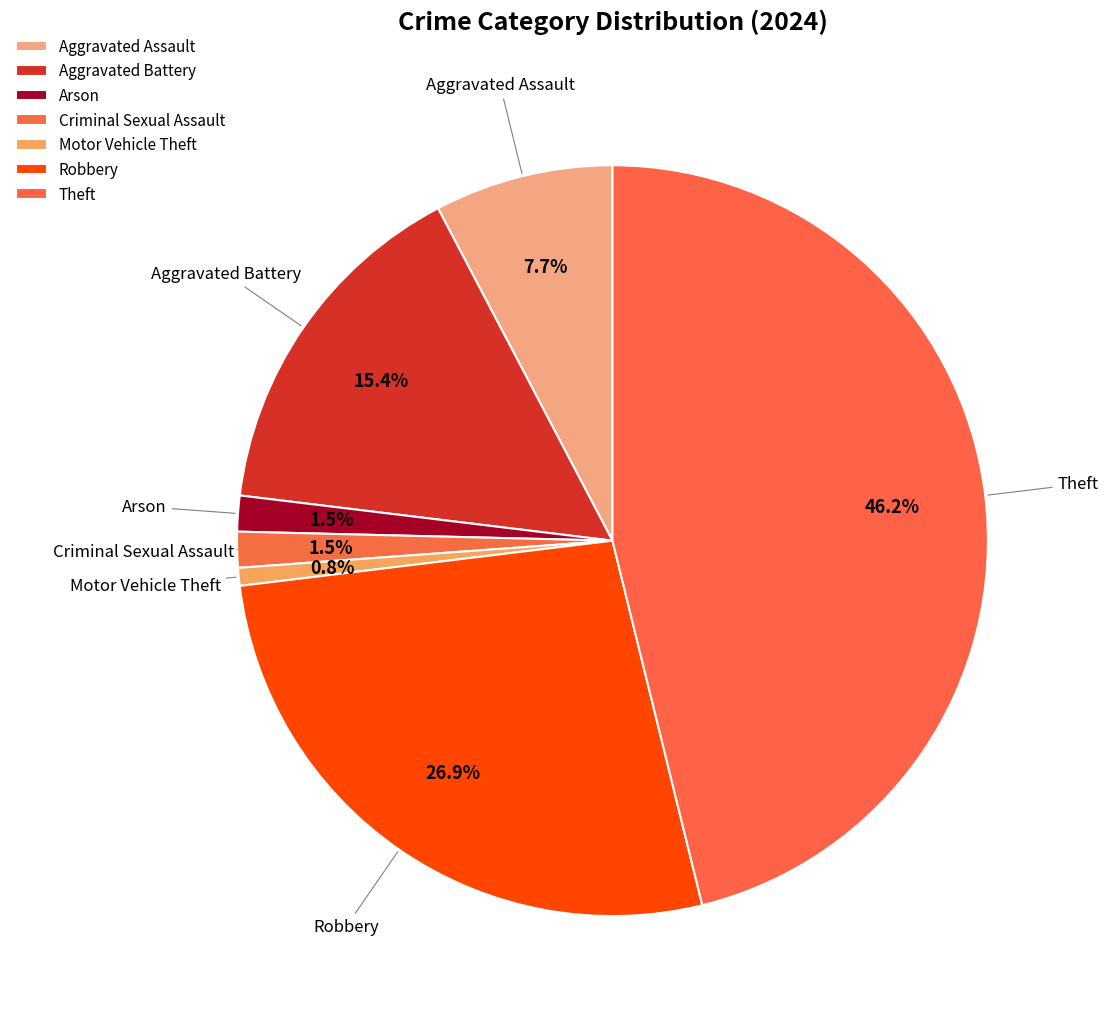

How many slices are in this pie chart?

7